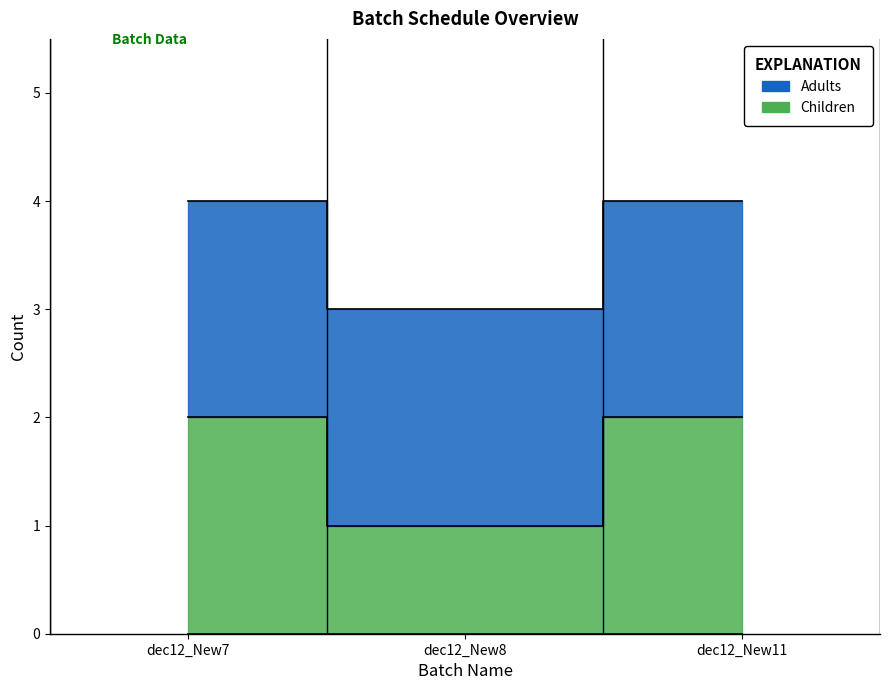

True or false: the data shows 1 at dec12_New11.

False